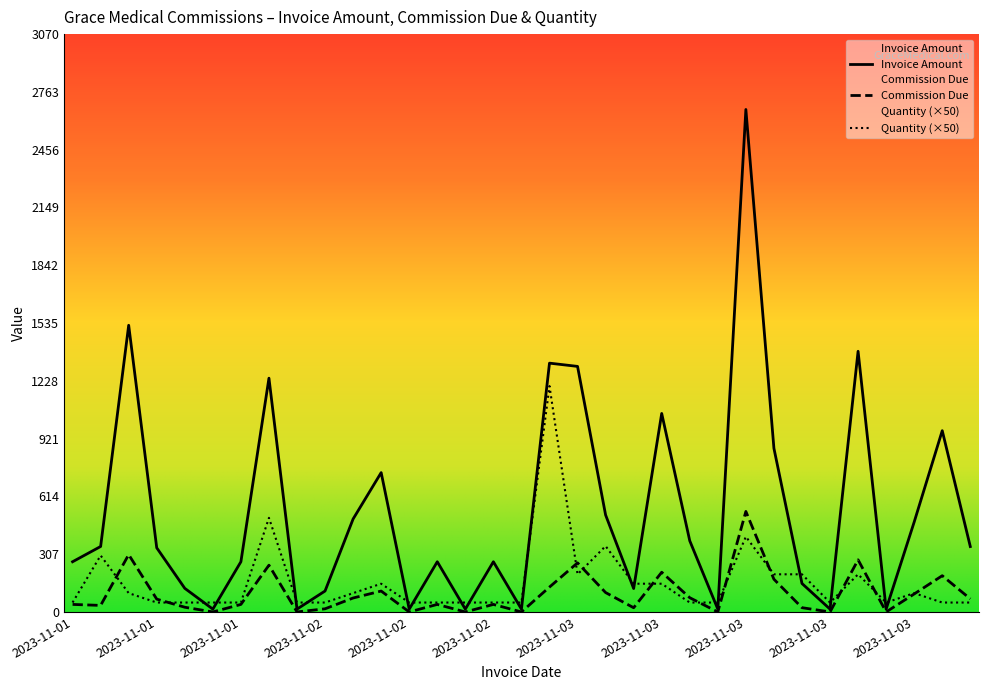

Reading left to right, extract all data points from this chart.

Invoice Amount: 266.7	347.8	1523.1	340.7	125.5	15.0	266.7	1242.0	15.0	111.3	494.0	740.3	15.0	266.7	15.0	266.7	15.0	1321.9	1304.6	515.2	124.4	1054.6	378.0	15.0	2669.6	869.4	151.2	15.0	1384.8	15.0	478.0	963.0	347.5
Commission Due: 40.0	34.8	304.6	68.1	25.1	0.0	40.0	248.4	0.0	16.7	74.1	111.1	0.0	40.0	0.0	40.0	0.0	132.2	260.9	103.0	22.4	210.9	75.6	0.0	533.9	173.9	22.7	0.0	277.0	0.0	95.6	192.6	69.5
Quantity: 50.0	300.0	100.0	50.0	50.0	50.0	50.0	500.0	50.0	50.0	100.0	150.0	50.0	50.0	50.0	50.0	50.0	1200.0	200.0	350.0	150.0	150.0	50.0	50.0	400.0	200.0	200.0	50.0	200.0	50.0	100.0	50.0	50.0